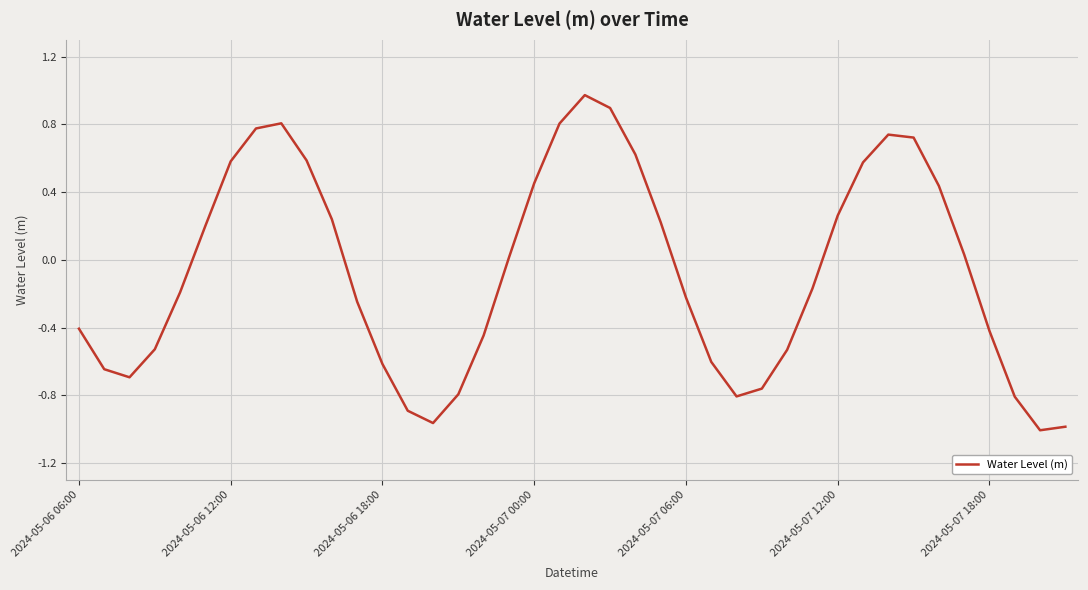

What is the difference between the maximum and minimum values?

2.0